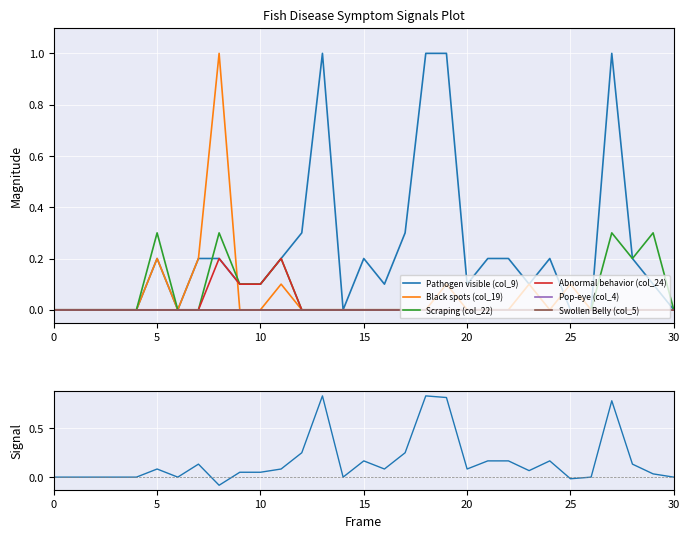

In Black spots (col_19), how many points are higher than both neighbors (excluding endpoints)?

6